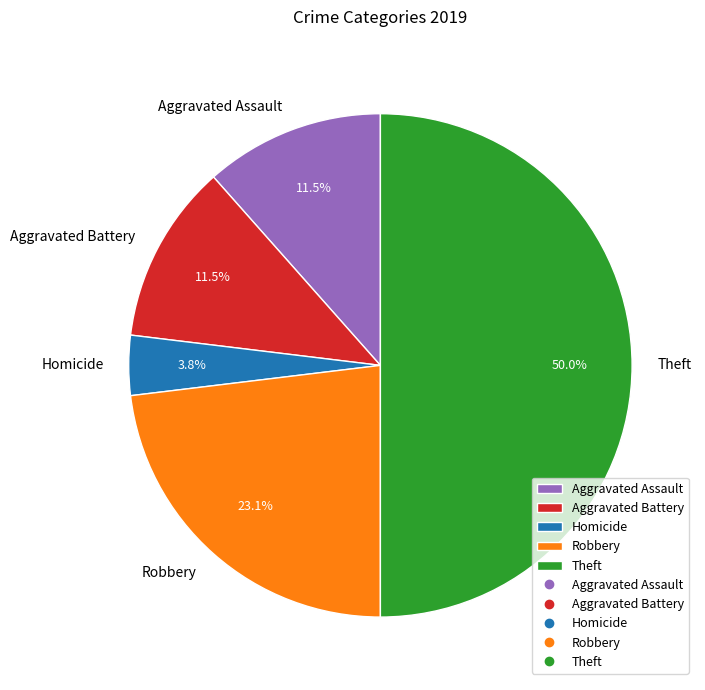

To the nearest percent, what is the difference between the Aggravated Battery and Aggravated Assault slice percentages?

0%